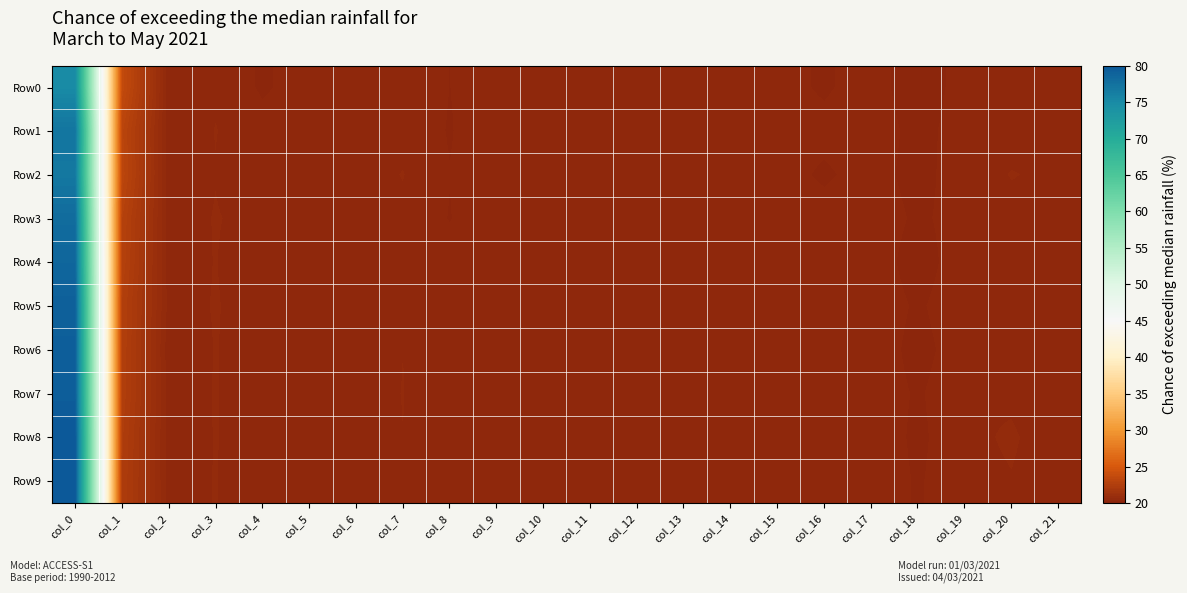

Between col_6 and col_7, which series saw the biggest shift?

Row4